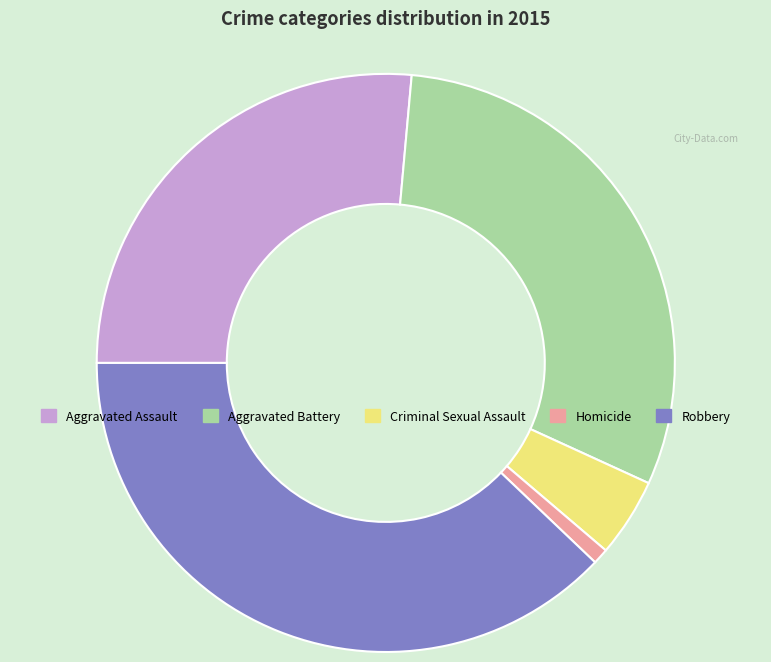

Combined, do Criminal Sexual Assault and Robbery account for over 50%?

No